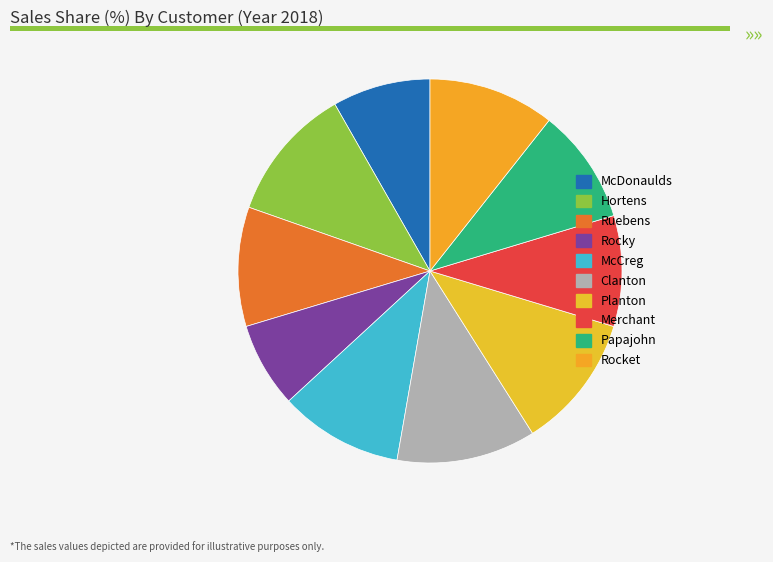

True or false: McDonaulds accounts for 1% of the total.

False